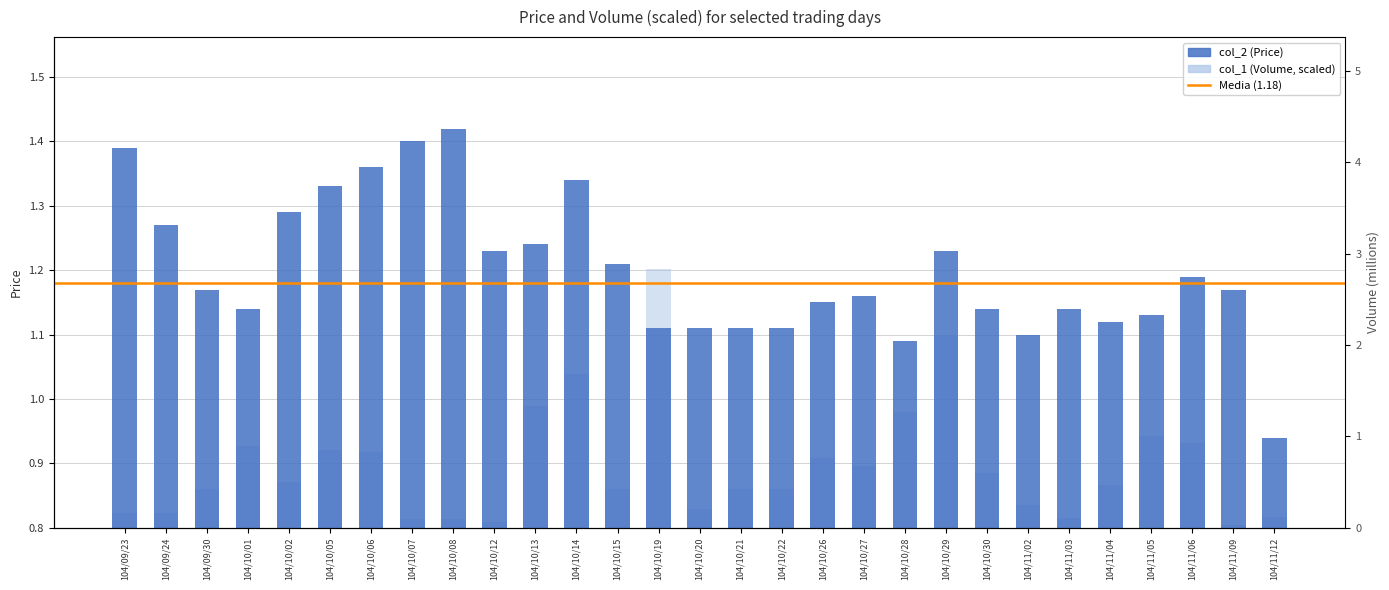

Reading left to right, what are all the values shown in this chart?

col_2 (Price): 104/09/23=1.4	104/09/24=1.3	104/09/30=1.2	104/10/01=1.1	104/10/02=1.3	104/10/05=1.3	104/10/06=1.4	104/10/07=1.4	104/10/08=1.4	104/10/12=1.2	104/10/13=1.2	104/10/14=1.3	104/10/15=1.2	104/10/19=1.1	104/10/20=1.1	104/10/21=1.1	104/10/22=1.1	104/10/26=1.1	104/10/27=1.2	104/10/28=1.1	104/10/29=1.2	104/10/30=1.1	104/11/02=1.1	104/11/03=1.1	104/11/04=1.1	104/11/05=1.1	104/11/06=1.2	104/11/09=1.2	104/11/12=0.9
col_1 (Volume, scaled): 104/09/23=0.0	104/09/24=0.0	104/09/30=0.1	104/10/01=0.1	104/10/02=0.1	104/10/05=0.1	104/10/06=0.1	104/10/07=0.0	104/10/08=0.0	104/10/12=0.0	104/10/13=0.2	104/10/14=0.2	104/10/15=0.1	104/10/19=0.4	104/10/20=0.0	104/10/21=0.1	104/10/22=0.1	104/10/26=0.1	104/10/27=0.1	104/10/28=0.2	104/10/29=0.3	104/10/30=0.1	104/11/02=0.0	104/11/03=0.0	104/11/04=0.1	104/11/05=0.1	104/11/06=0.1	104/11/09=0.0	104/11/12=0.0